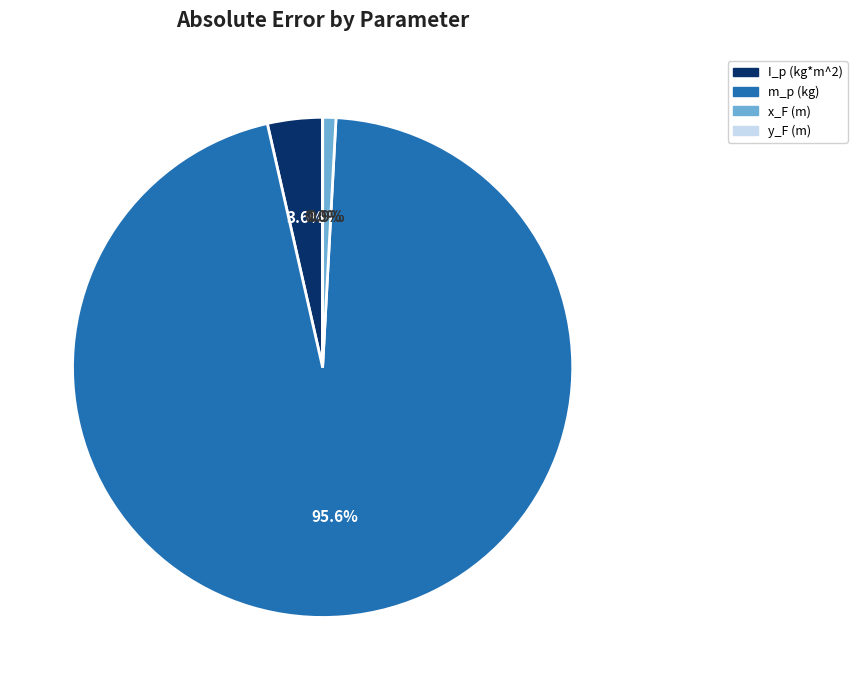

Which category has the biggest portion of the pie?

m_p (kg)